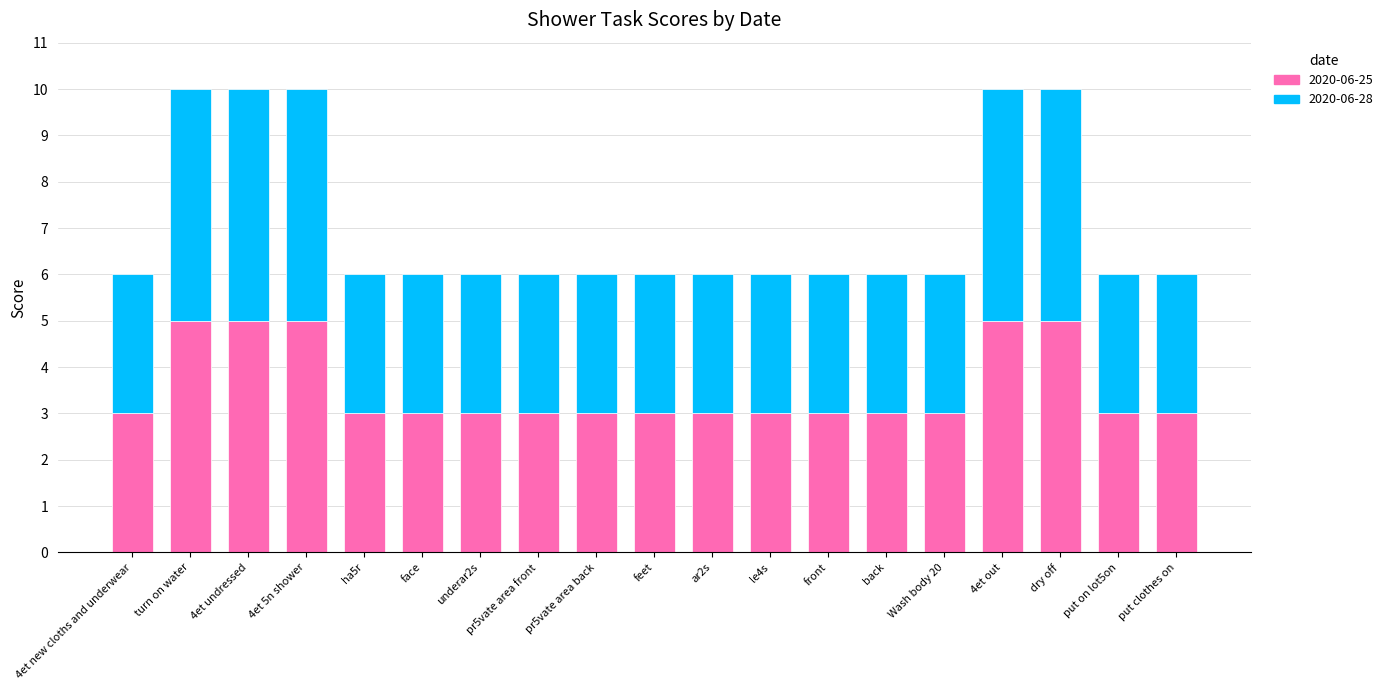

Are the bars horizontal?

No